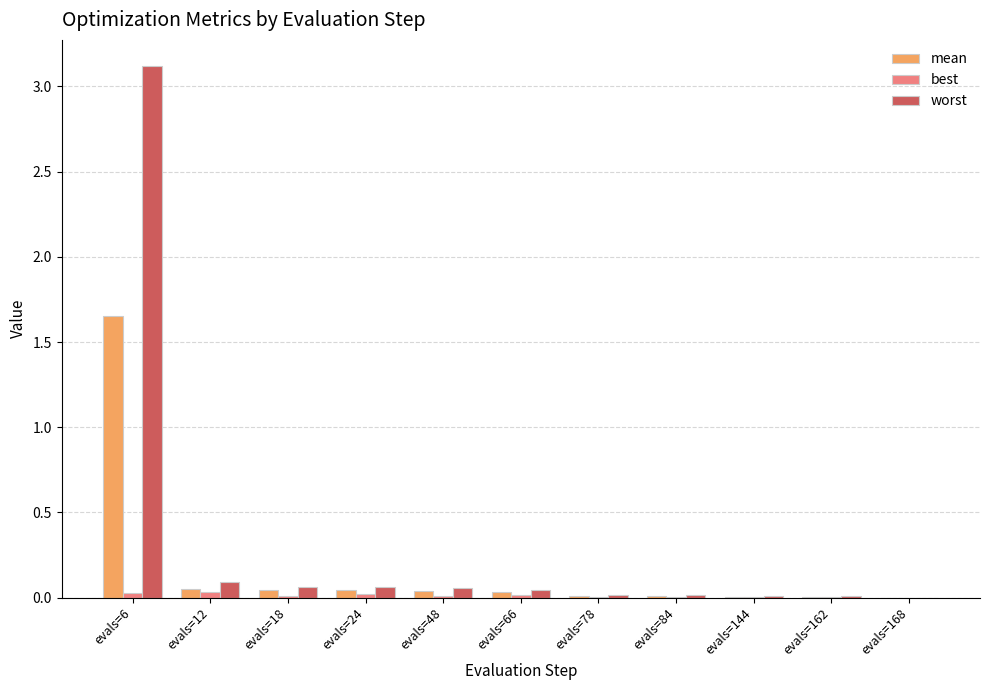

At which category does the chart reach its peak across all series?

evals=6